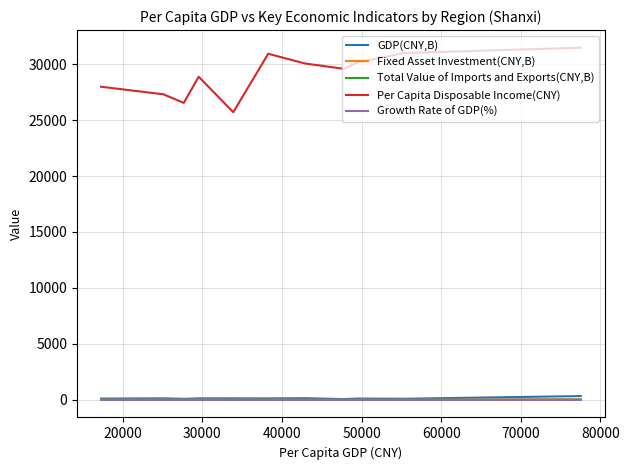

Which series has the widest spread of values?

Per Capita Disposable Income(CNY)